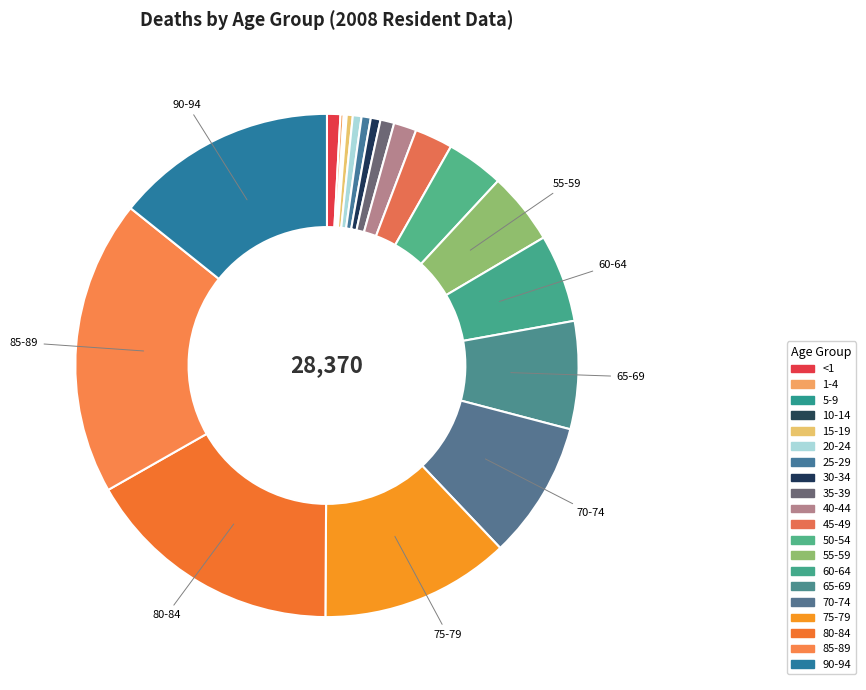

What is the smallest slice in the pie chart?

5-9